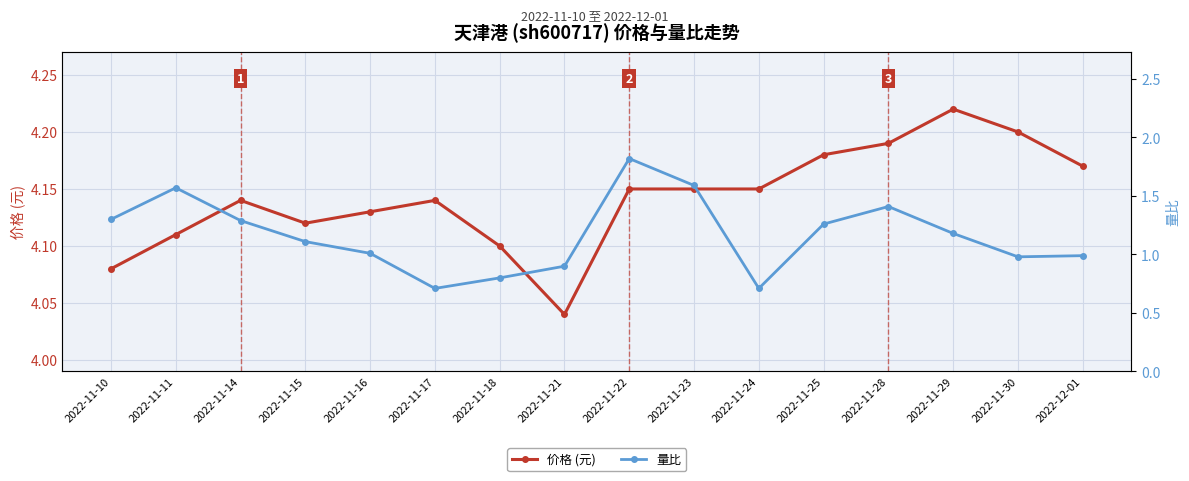

How many 价格 (元) values are between 4 and 5?

16